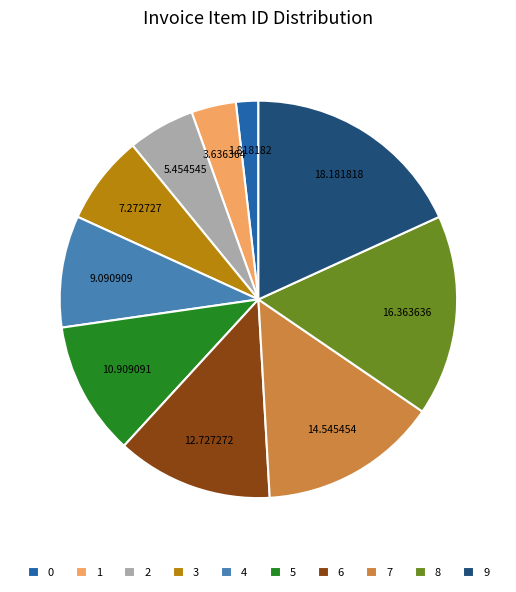

How many segments does this pie chart have?

10